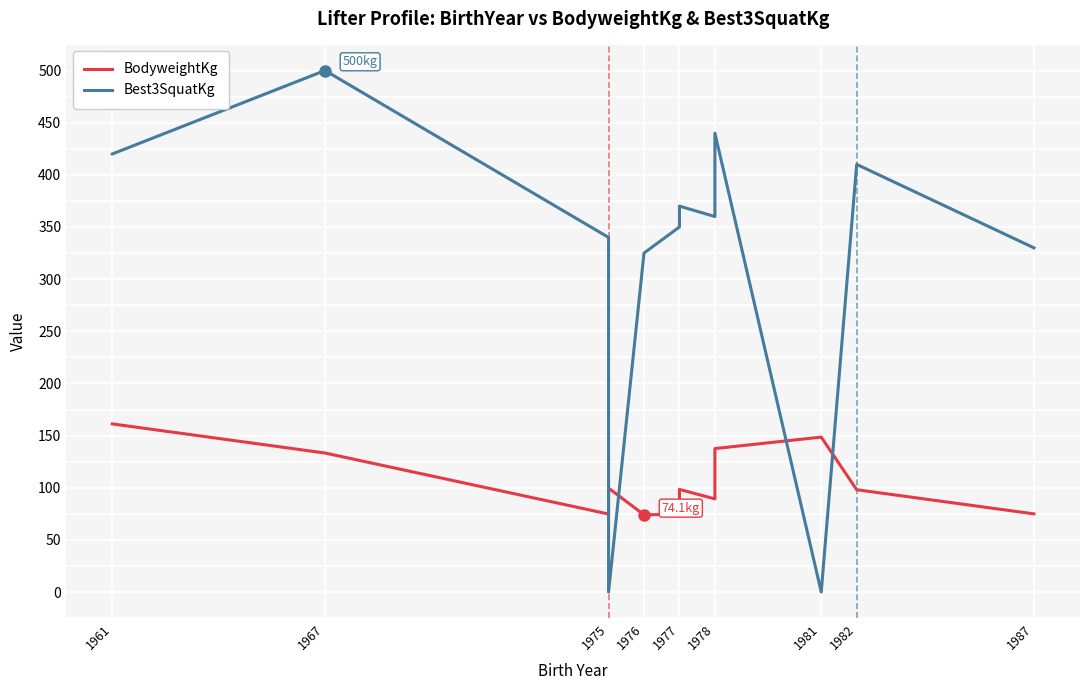

How many interior local valleys does the BodyweightKg series have?

3